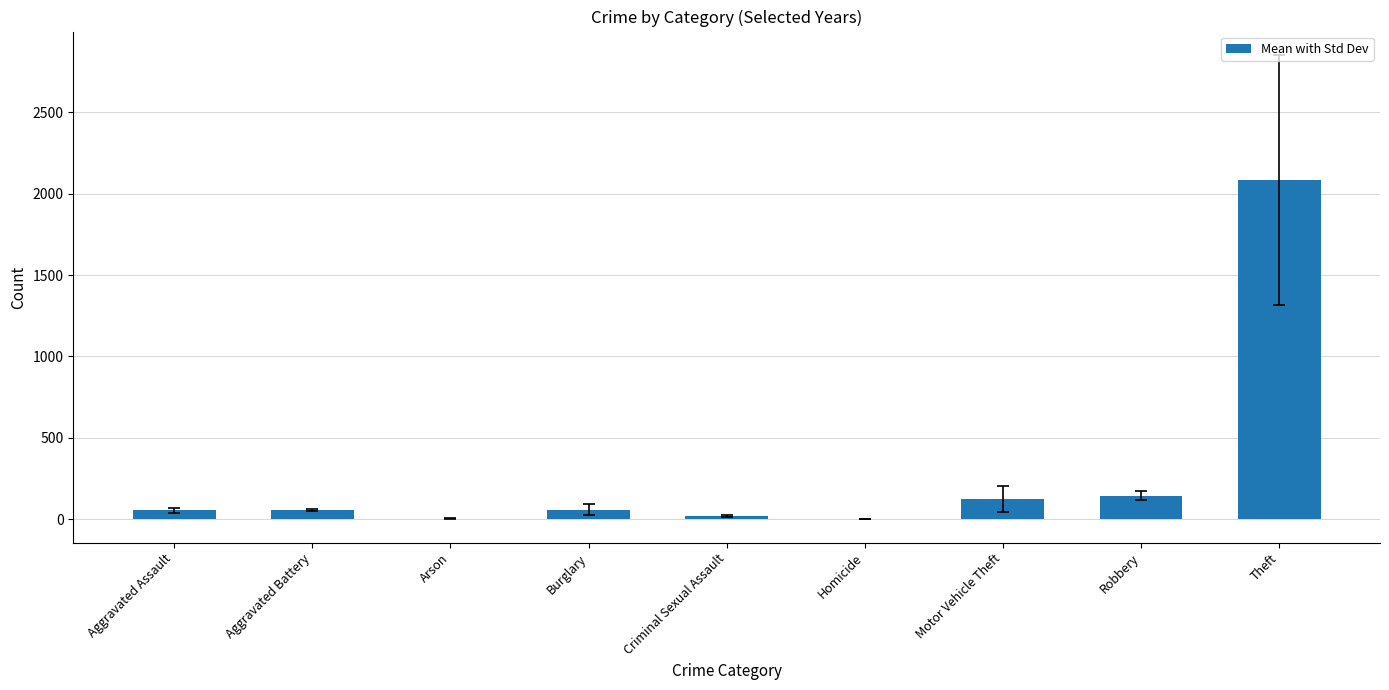

What is the greatest value displayed?

2085.0